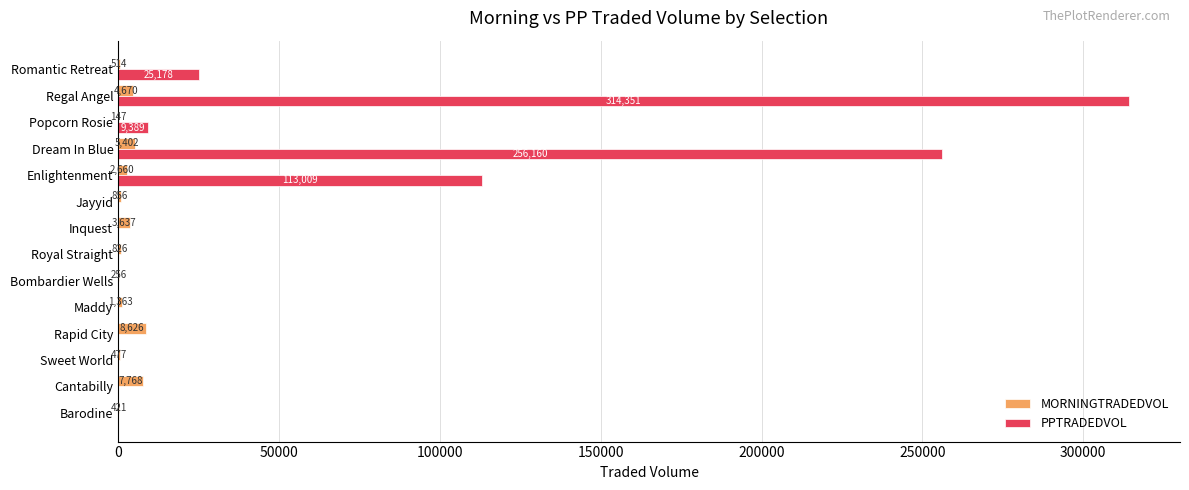

The PPTRADEDVOL series shows 0.0 at Sweet World. True or false?

True